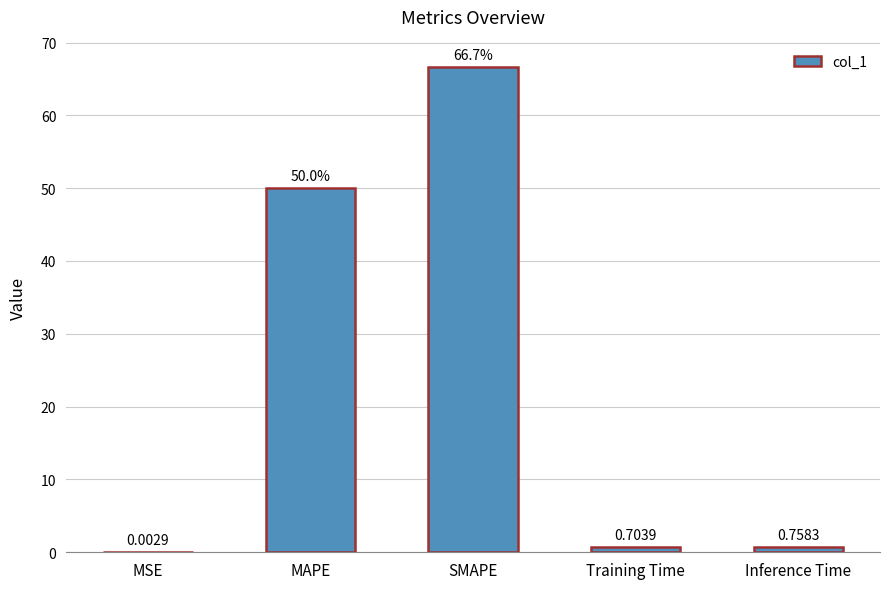

What is the sum of all values?

118.1